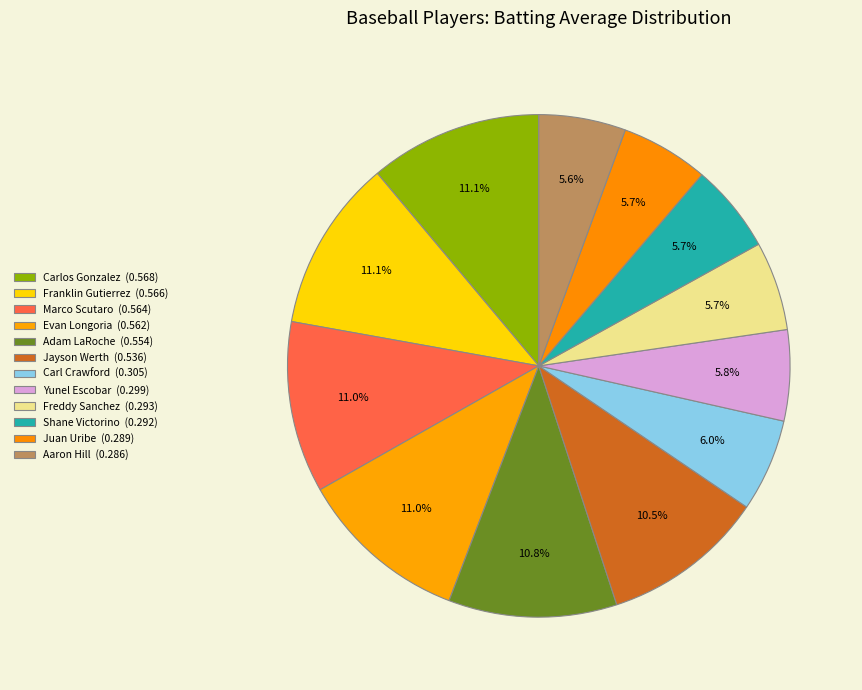

How many slices are in this pie chart?

12